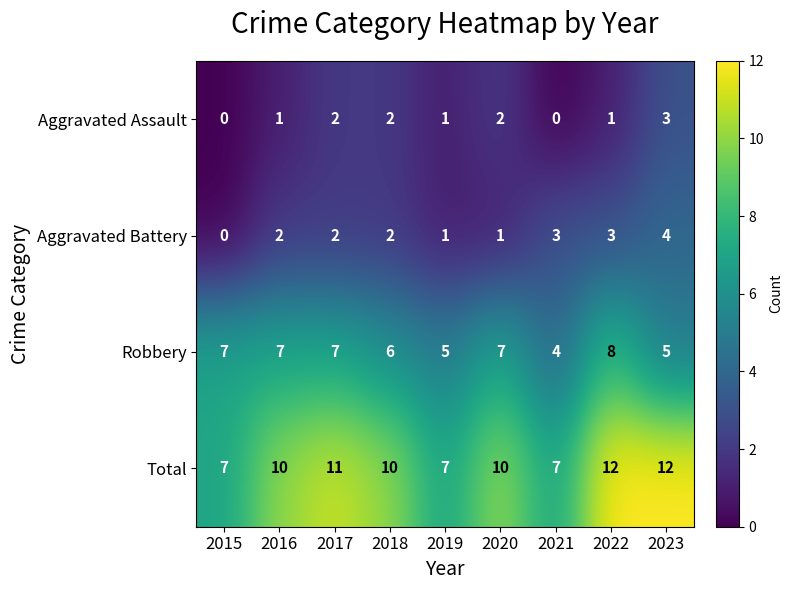

How many positive values does the Aggravated Assault series have?

7